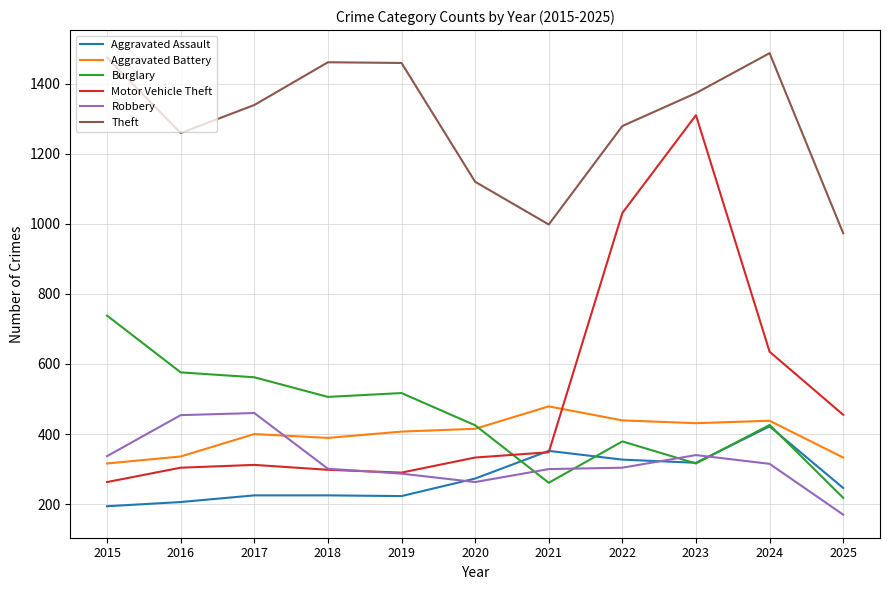

True or false: Theft has more than 2 points higher than both neighbors.

False